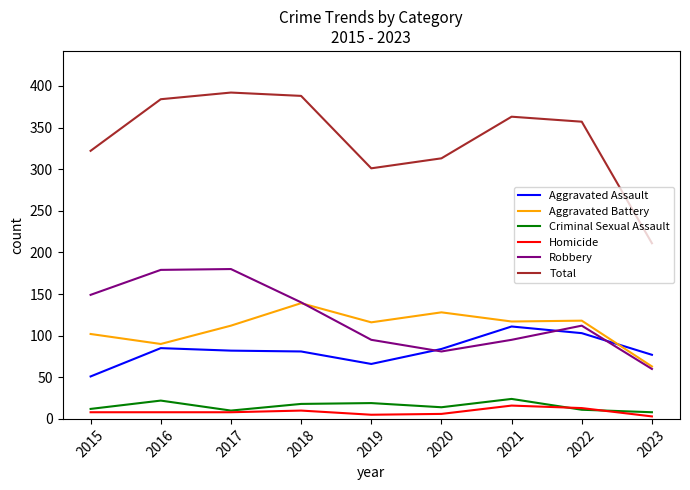

What is the maximum value for Aggravated Assault?

111